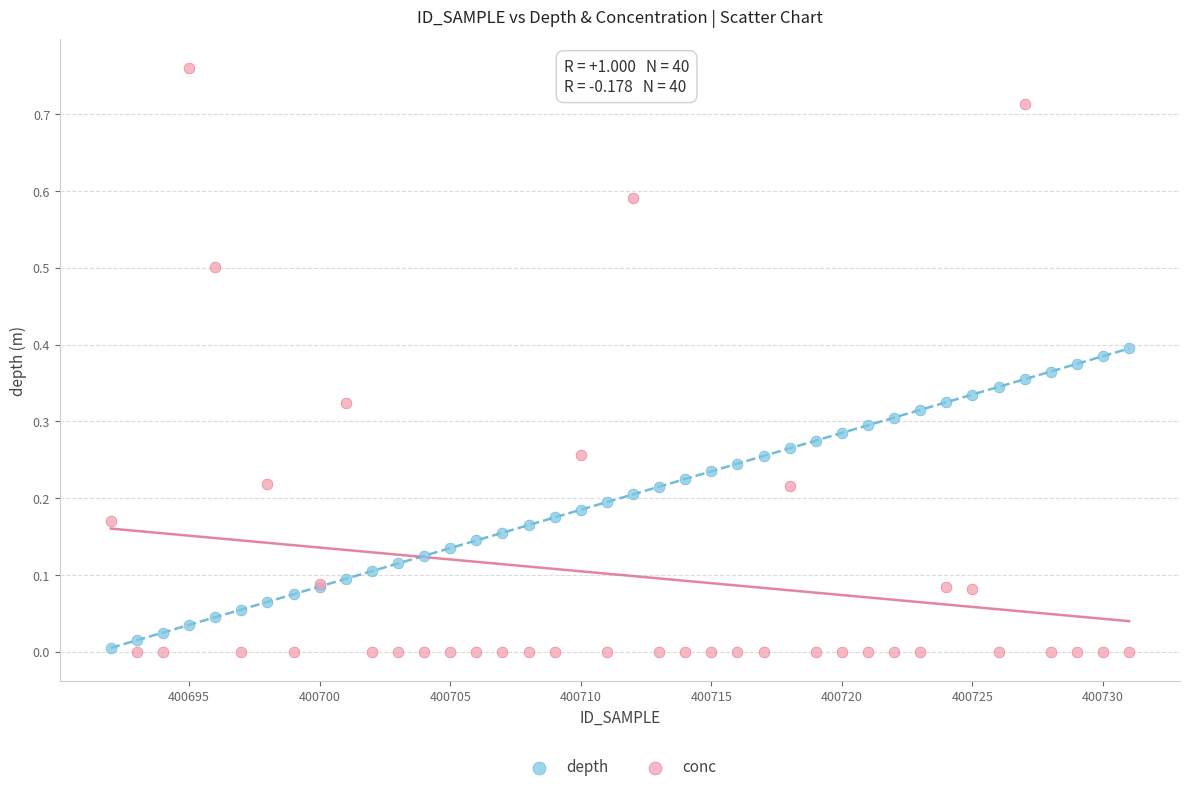

Which series contains the highest Y value?

conc